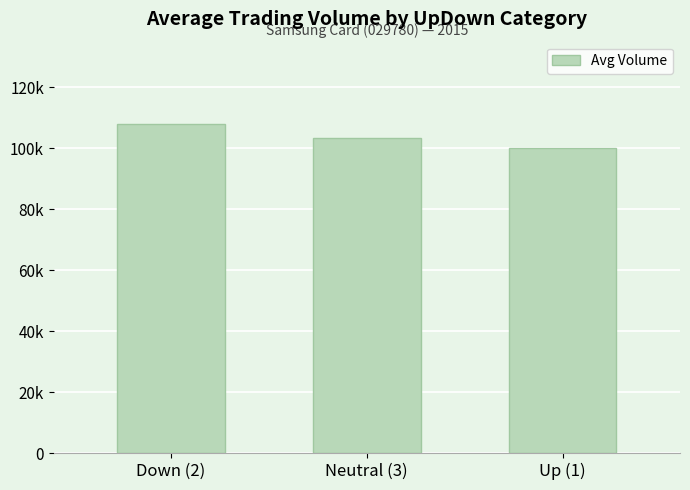

Does the chart contain any negative values?

No